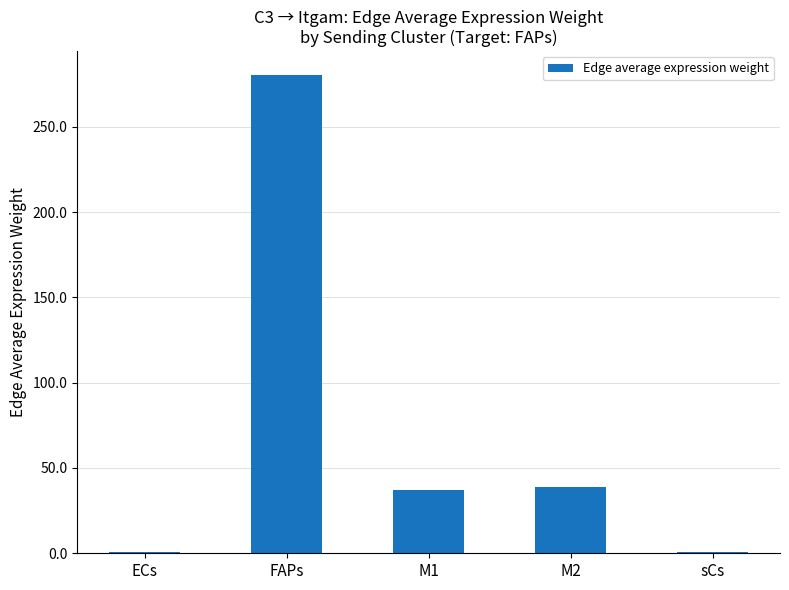

What is the average value?

71.5